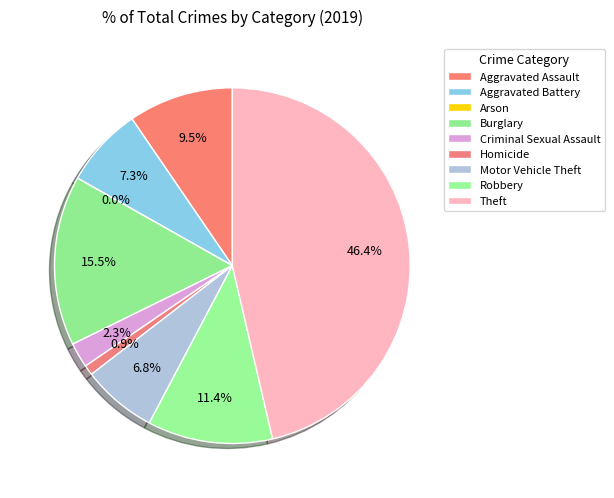

Which slice is the largest?

Theft